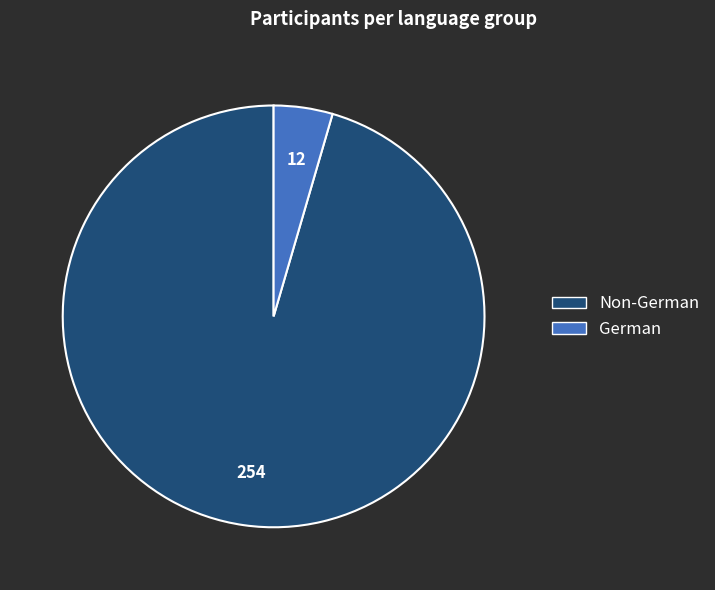

Does any single category account for the majority?

Yes